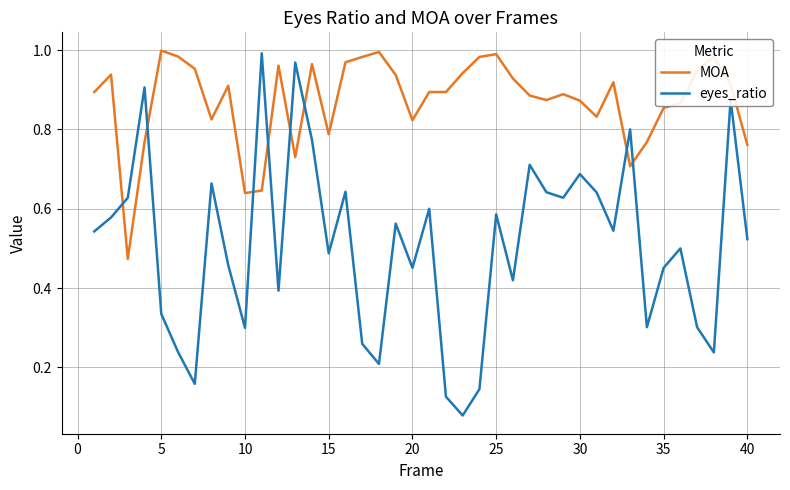

How many interior local valleys does the eyes_ratio series have?

12